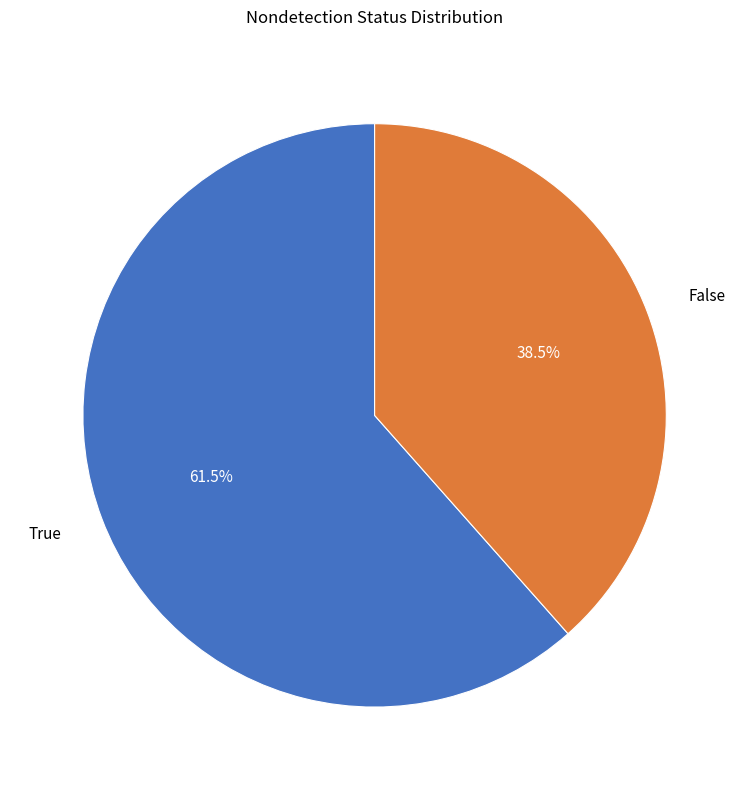

Which category accounts for the majority?

True